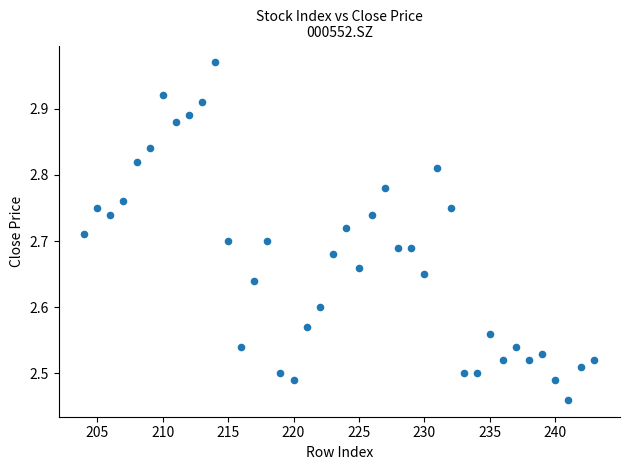

What is the range of X values (max minus min)?

39.0